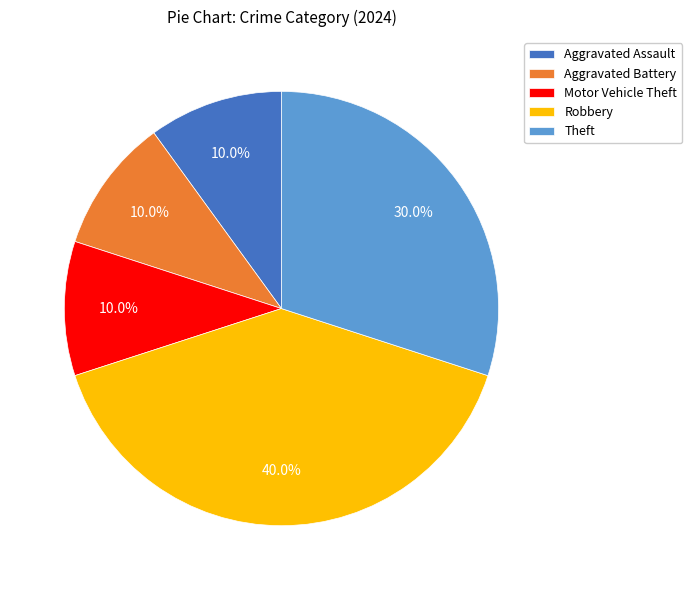

To the nearest percent, what portion does Robbery represent?

40%